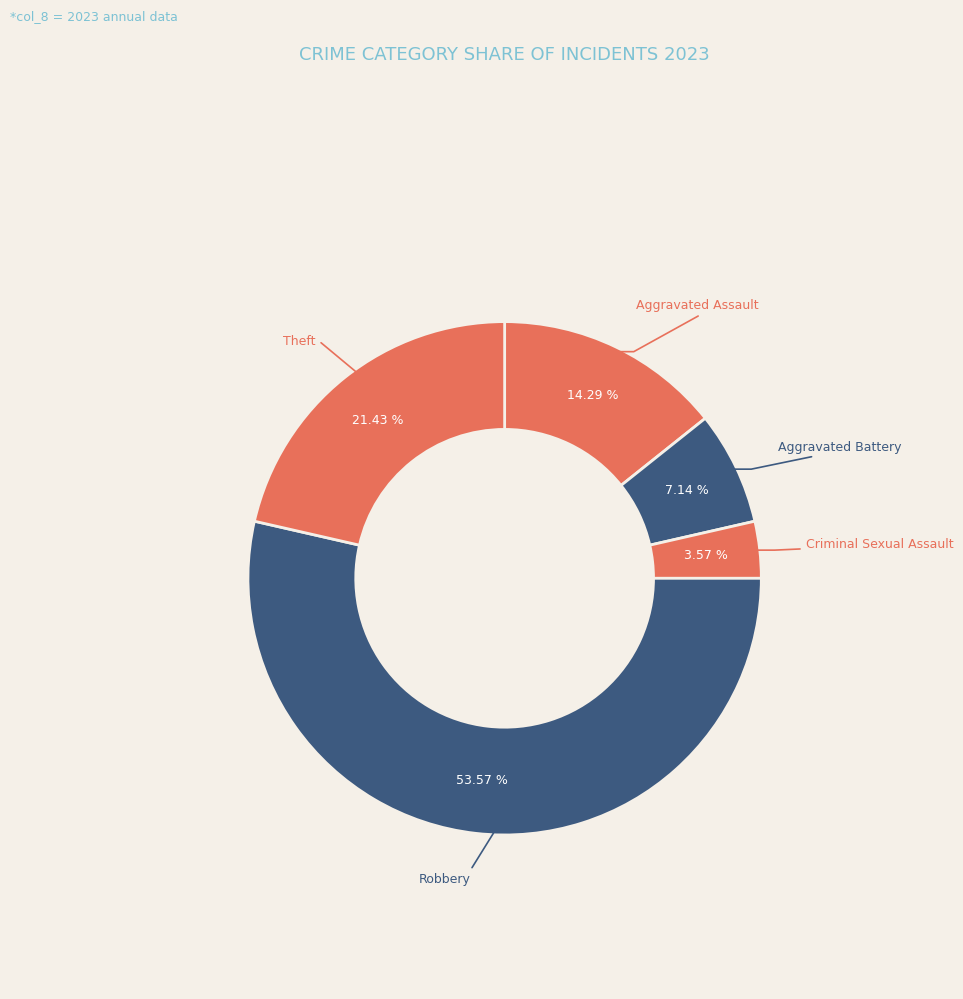

What percentage is NOT represented by Aggravated Assault?

85.7%